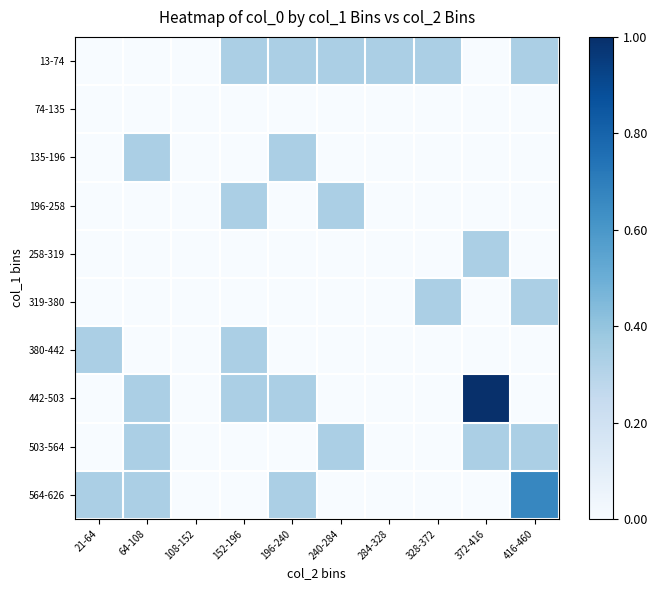

Between 64-108 and 240-284, which is larger?

240-284